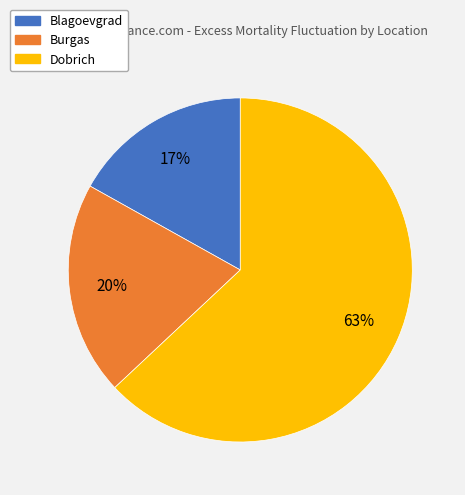

Is it true that Blagoevgrad is 1% of the pie?

False